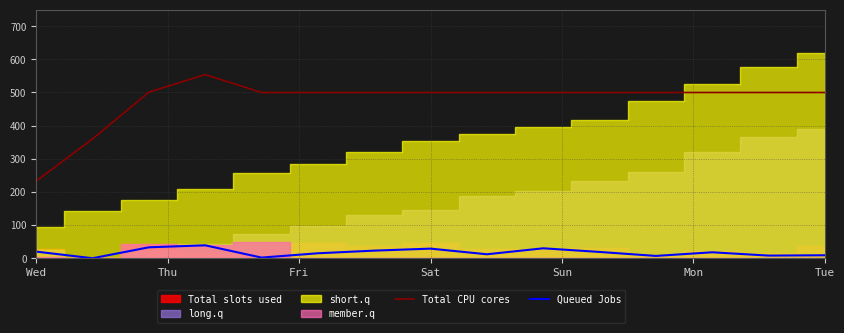

What is the sum of all Queued Jobs values?

264